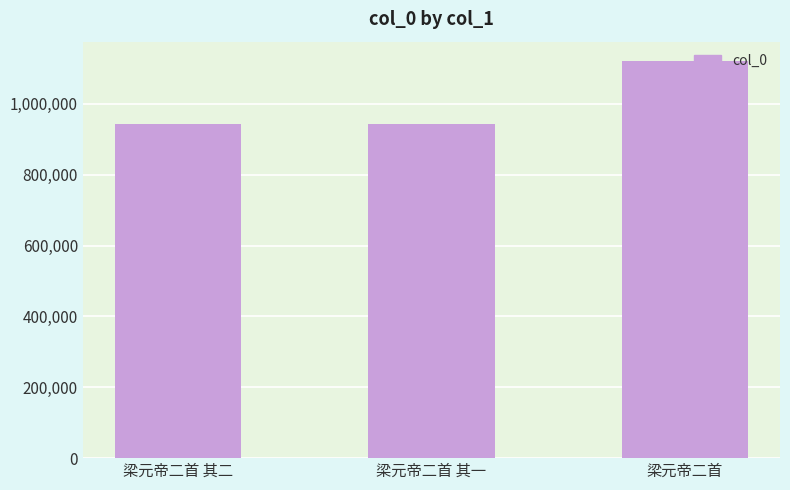

Read the value at 梁元帝二首 其二.

942740